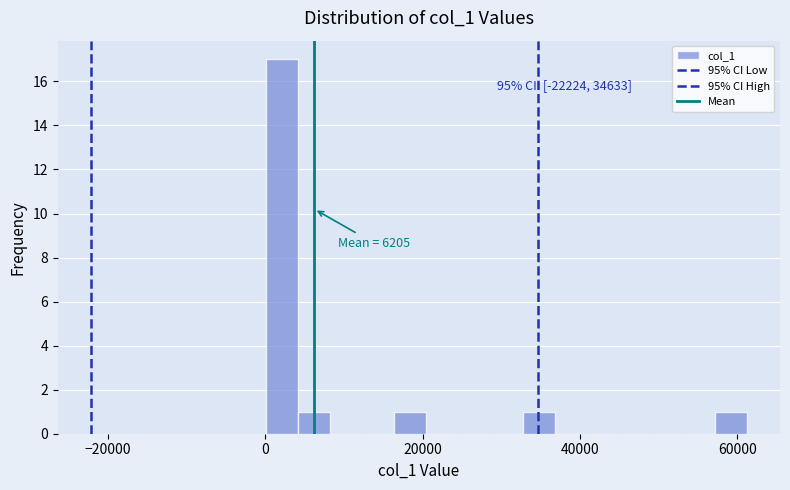

Read against the x-axis, roughly where is the centre of the tallest bar?

2000